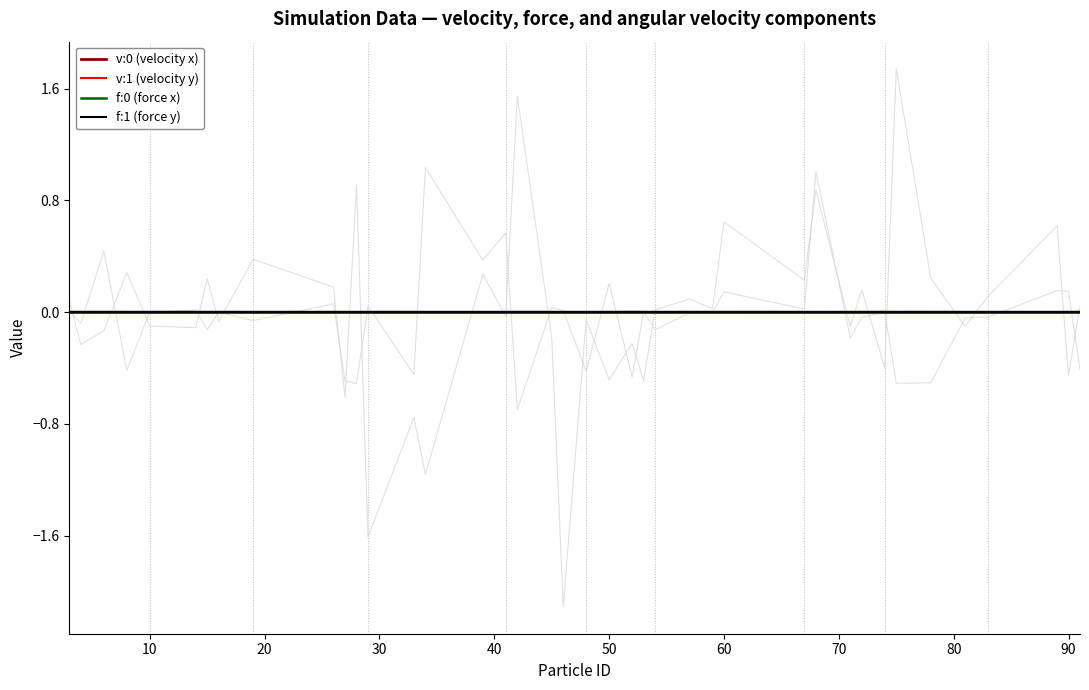

Is it true that f:0 (force x) equals -0.0 at 50?

True